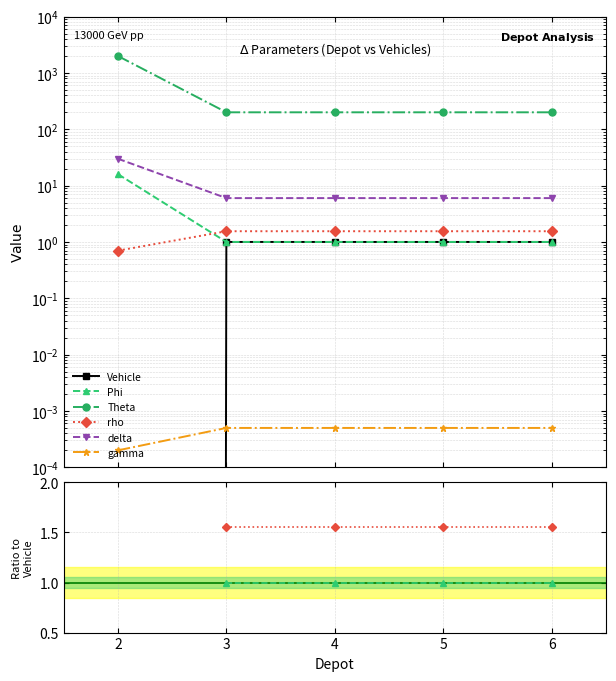

The value of Theta at 4 is 200.0. True or false?

True